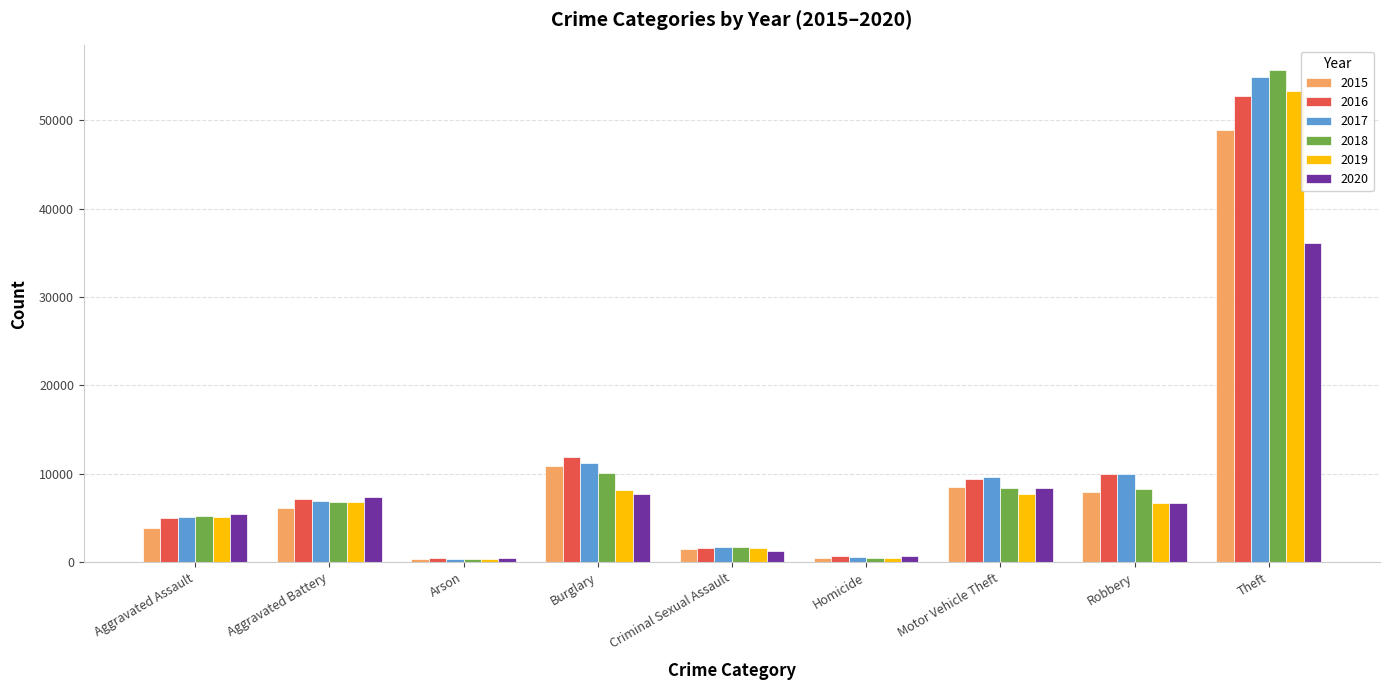

What is the smallest value displayed?

313